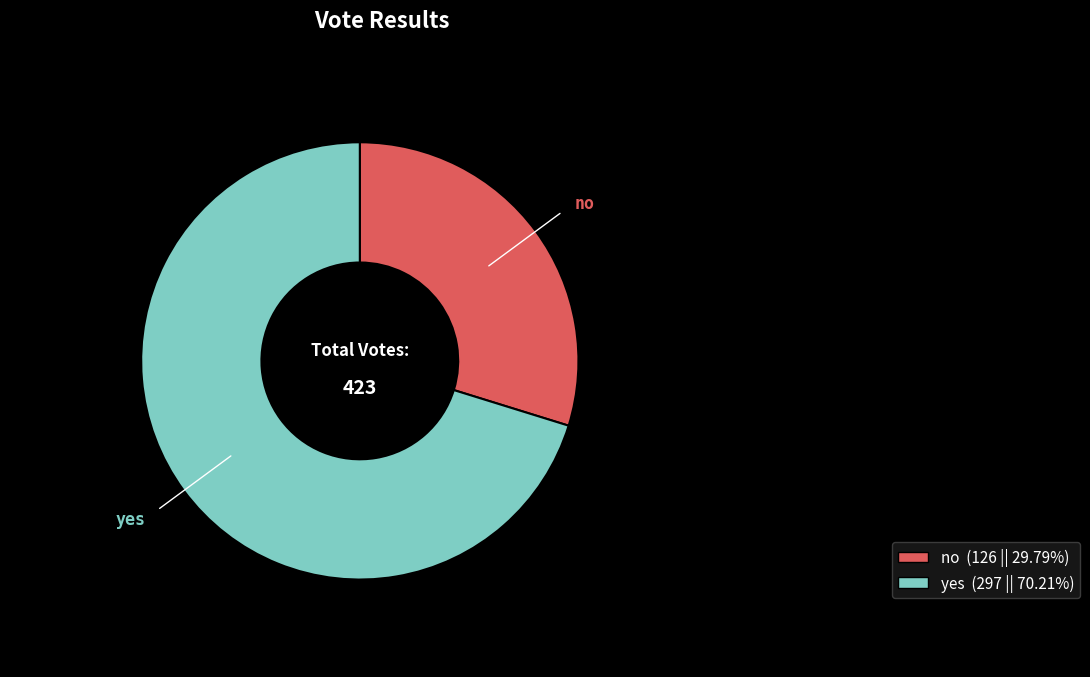

Which slice is the largest?

yes